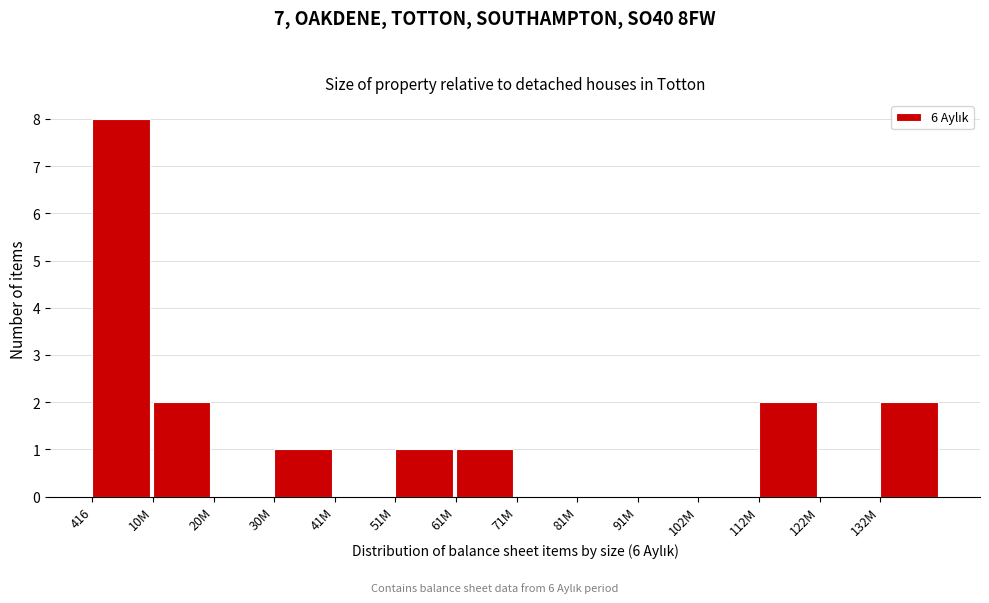

Reading right to left, transcribe all the data shown in this chart.

132M=2	122M=0	112M=2	102M=0	91M=0	81M=0	71M=0	61M=1	51M=1	41M=0	30M=1	20M=0	10M=2	416=8